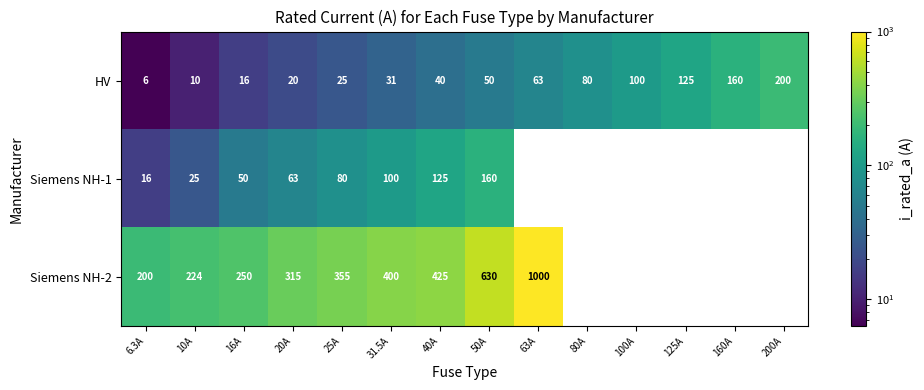

At how many categories does at least one series exceed 358?

4